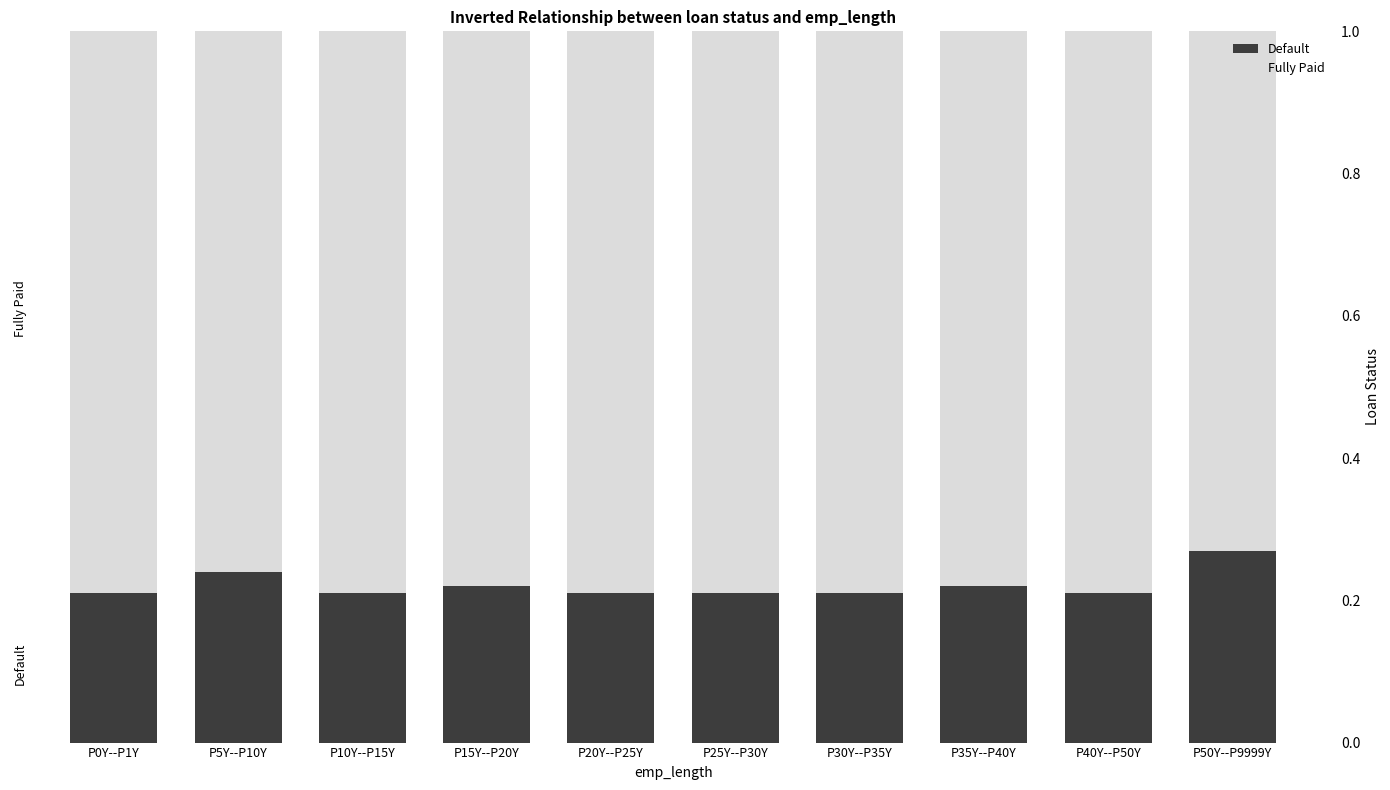

What is the total value across all series at P10Y--P15Y?

1.0